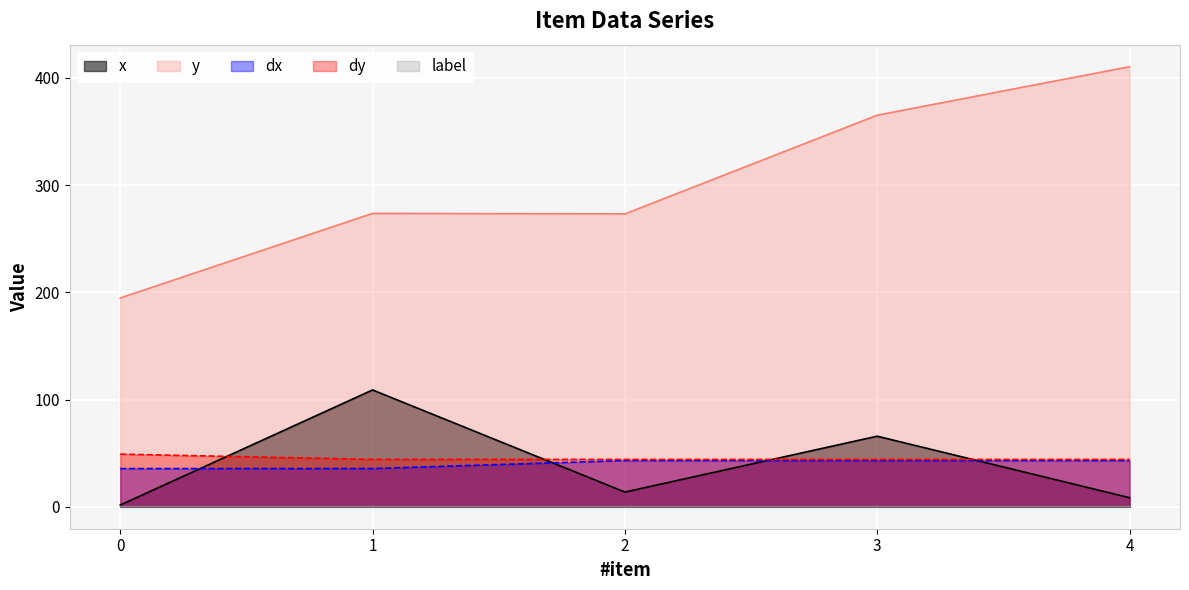

At which category is the sum across all series the highest?

3